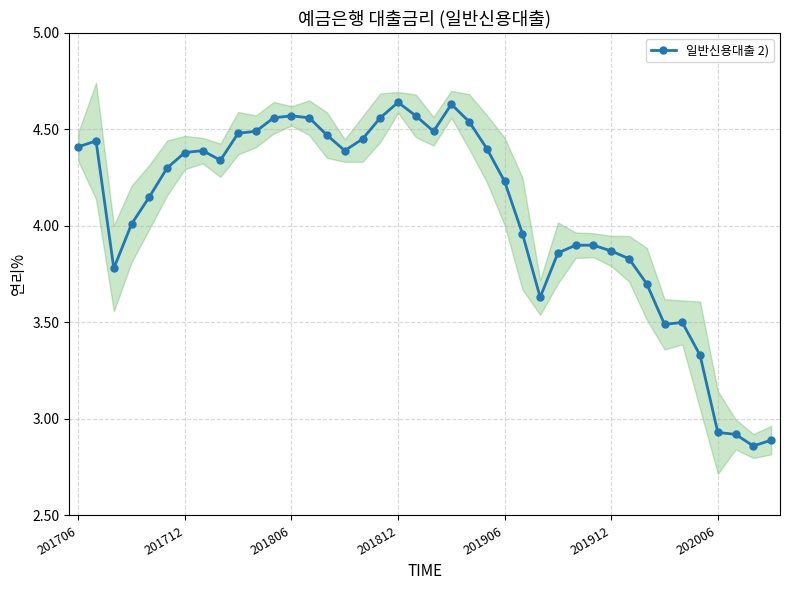

Count the number of values greater than 4.

24